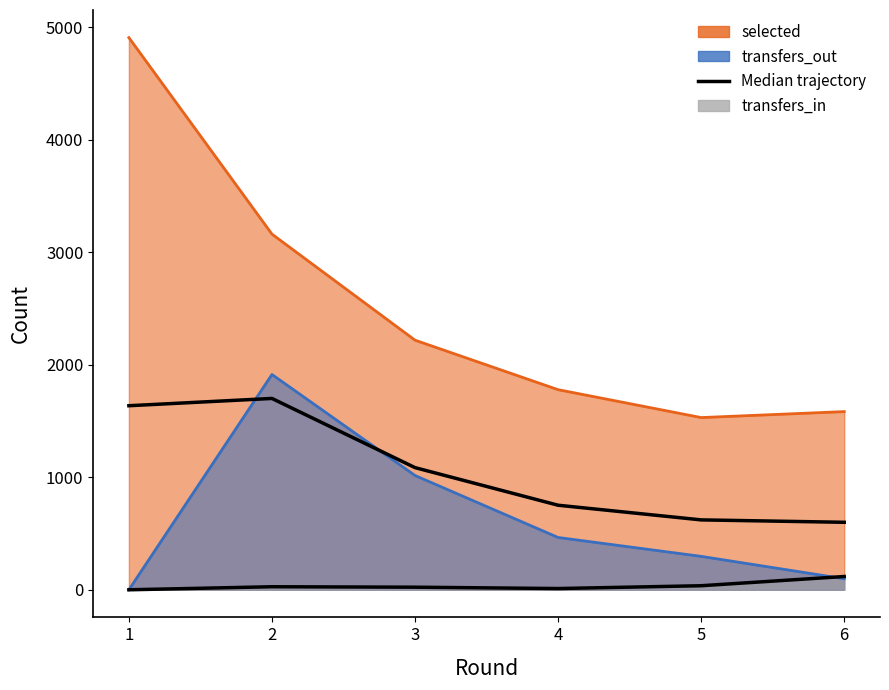

What value does the data have at 2?

1701.0